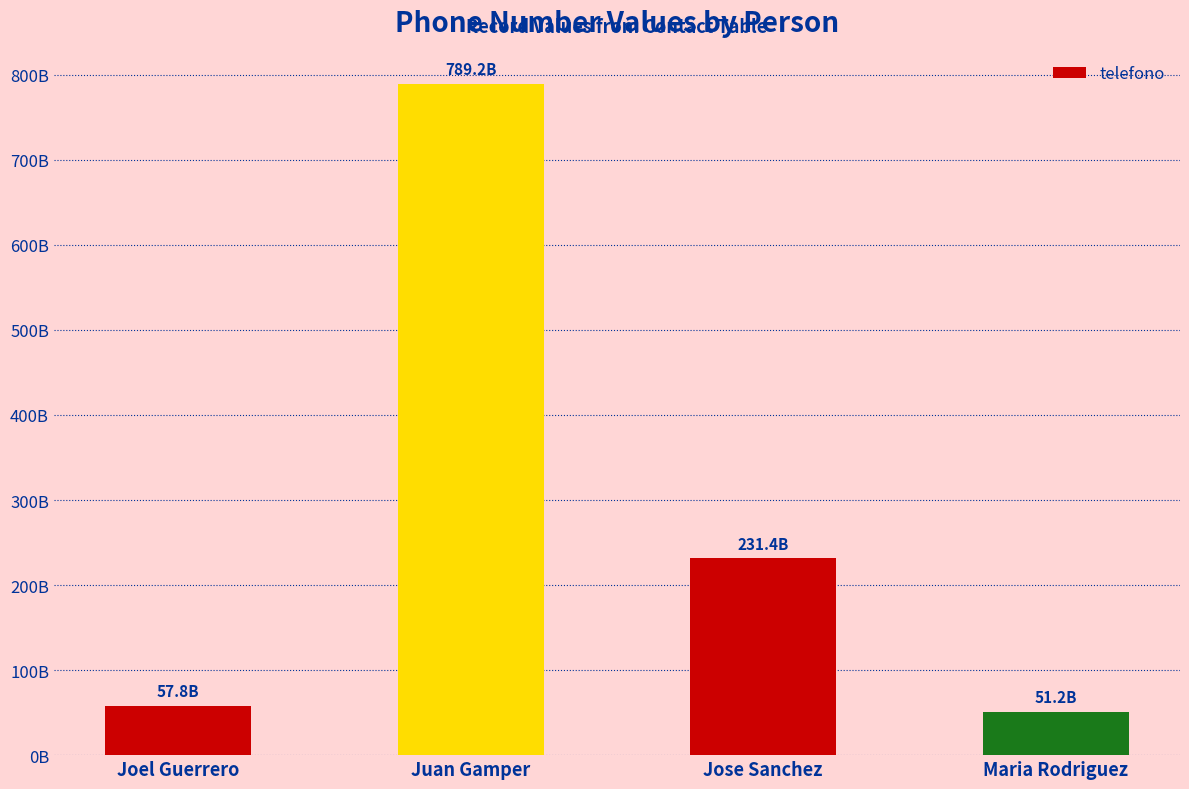

The chart shows a value of 51234698891 at Maria Rodriguez. True or false?

True